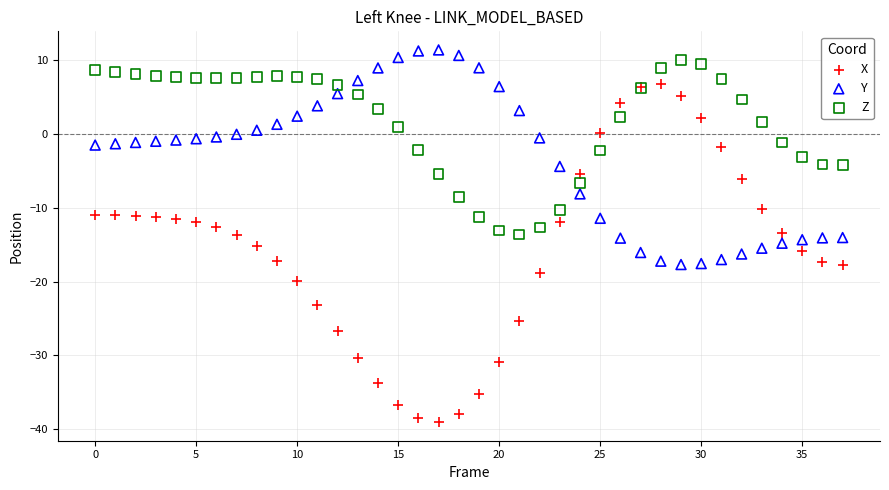

Which series contains the lowest Y value?

X